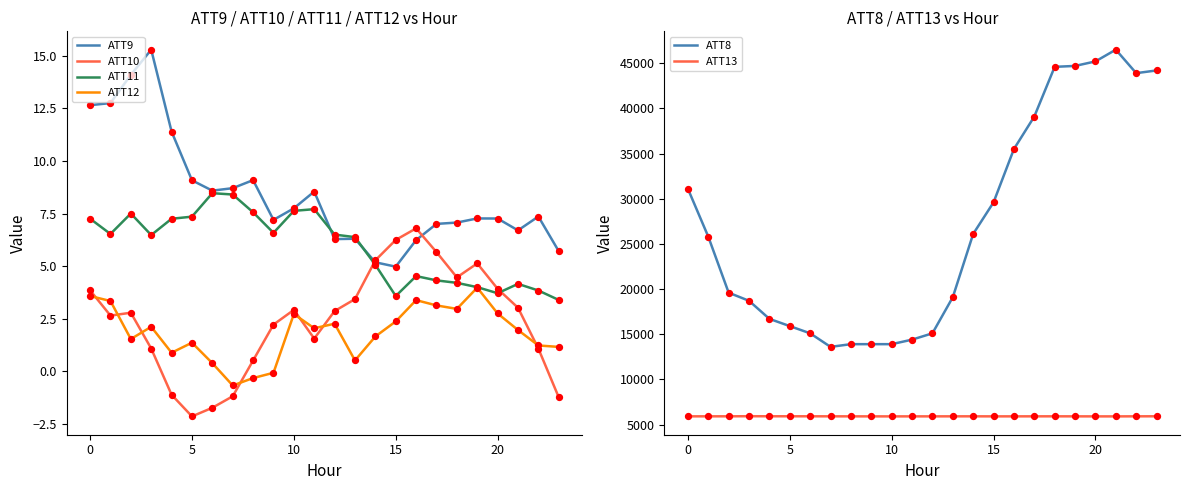

Which series has the largest total across all categories?

ATT8